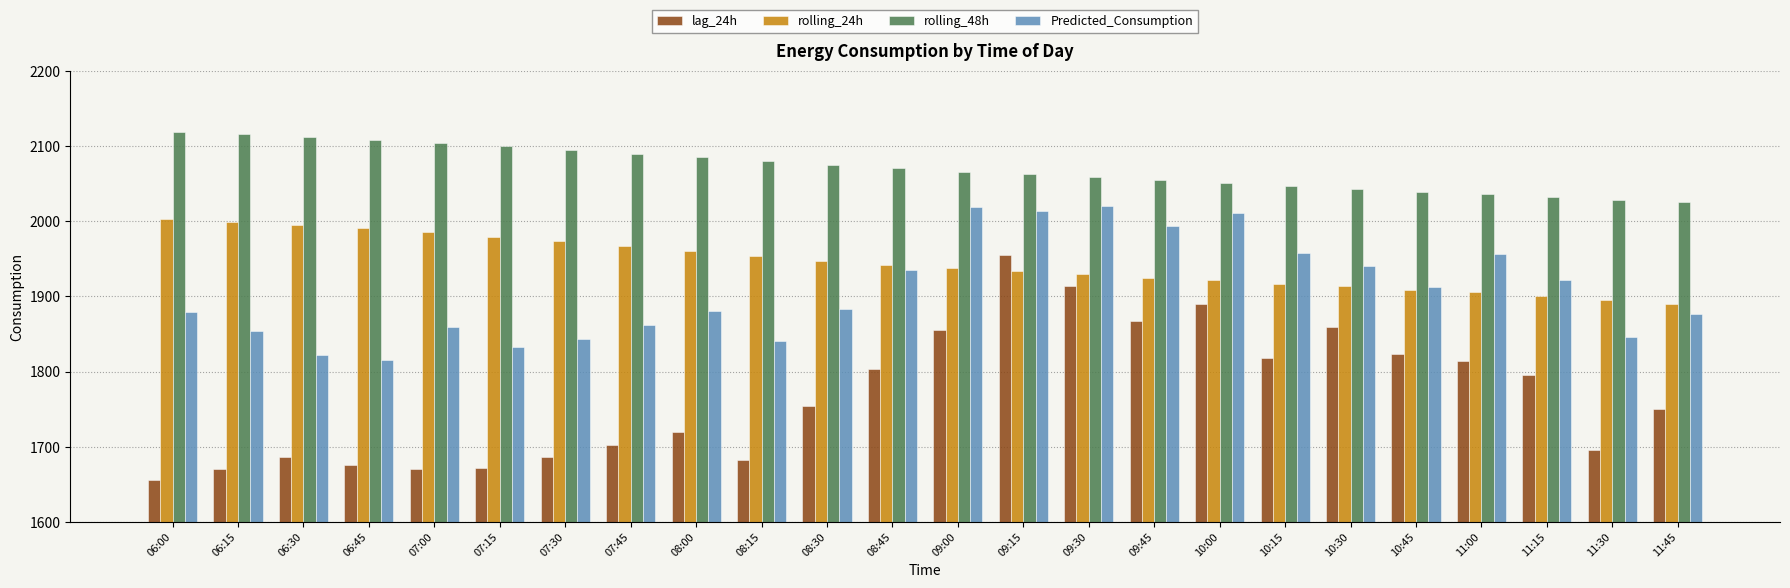

At which category is the sum across all series the highest?

09:15